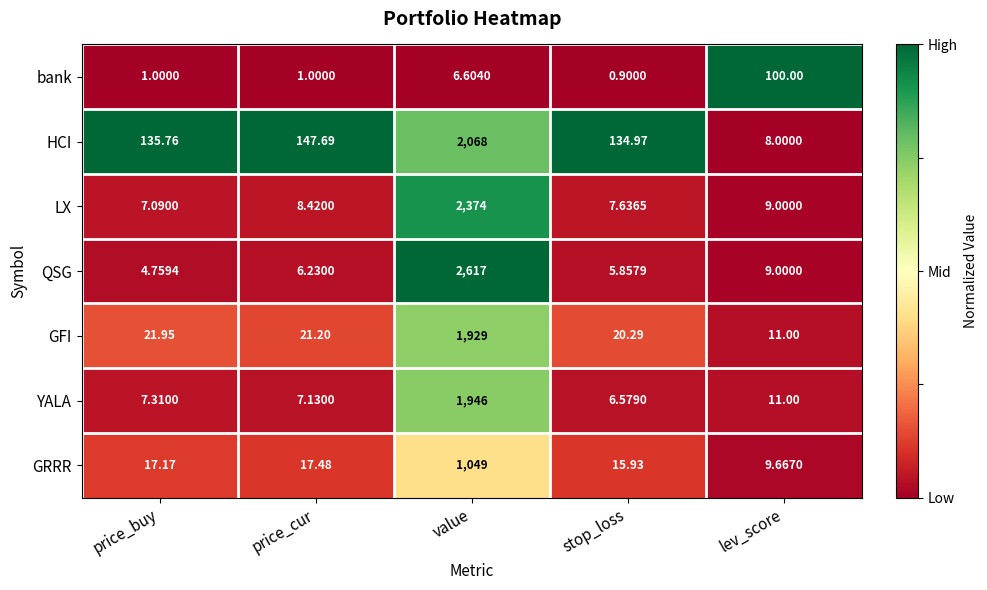

At which category does the chart reach its peak across all series?

value